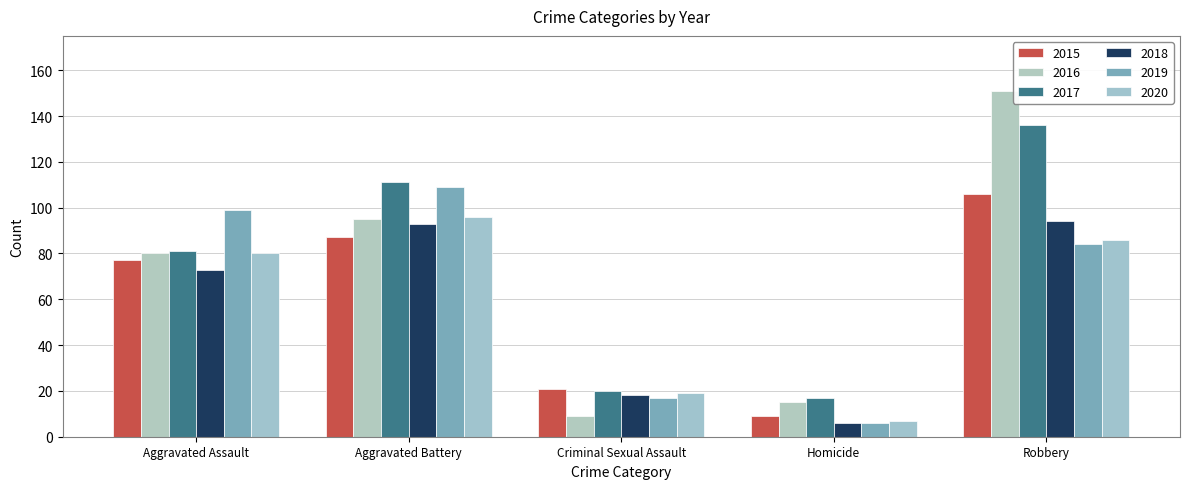

At how many categories does at least one series exceed 126?

1